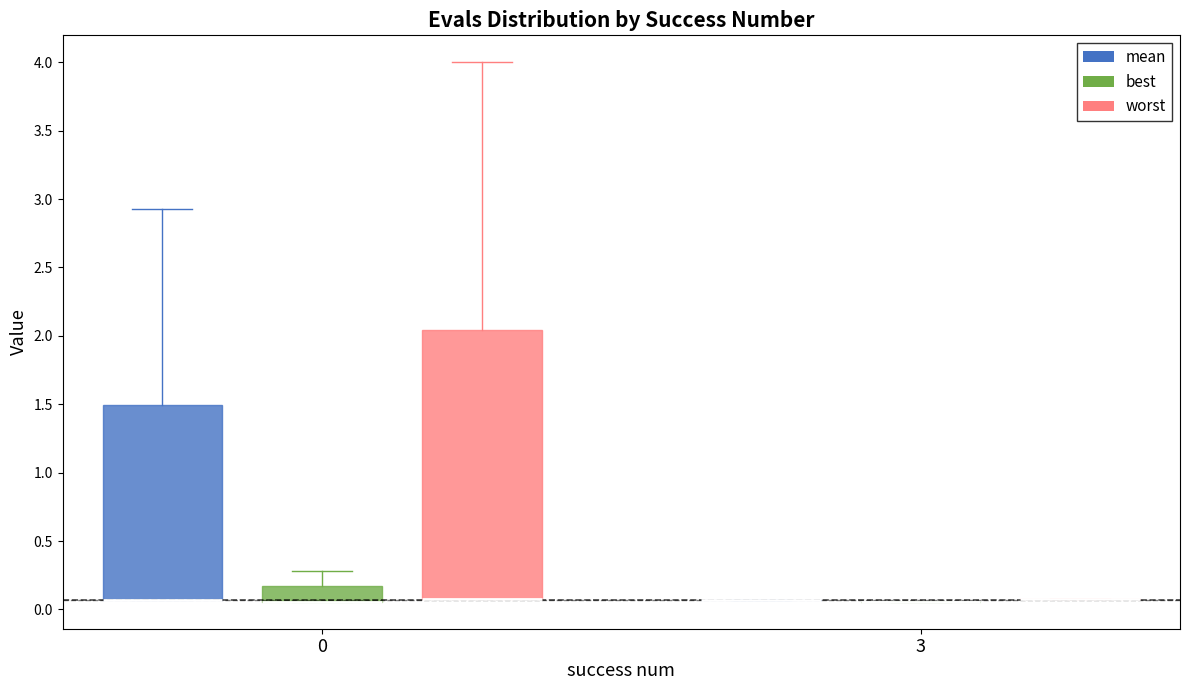

Reading left to right, transcribe this box plot: for each box, give where its median line is, the range the box spans, and where its two whiskers end, as read against the y-axis. The values are not printed on the chart, so give them approximately, as read against the axis.

0 (mean): median 0.05 (drawn on the box's lower edge), box 0.05 to 1.50, whiskers 0.05 to 2.95
0 (best): median 0.05 (drawn on the box's lower edge), box 0.05 to 0.15, whiskers 0.05 to 0.30
0 (worst): median 0.10 (drawn on the box's lower edge), box 0.10 to 2.05, whiskers 0.10 to 4.00
3 (mean): box collapsed to a line at 0.05, whiskers 0.05 to 0.05
3 (best): box collapsed to a line at 0.05, whiskers 0.05 to 0.05
3 (worst): box collapsed to a line at 0.10, whiskers 0.10 to 0.10